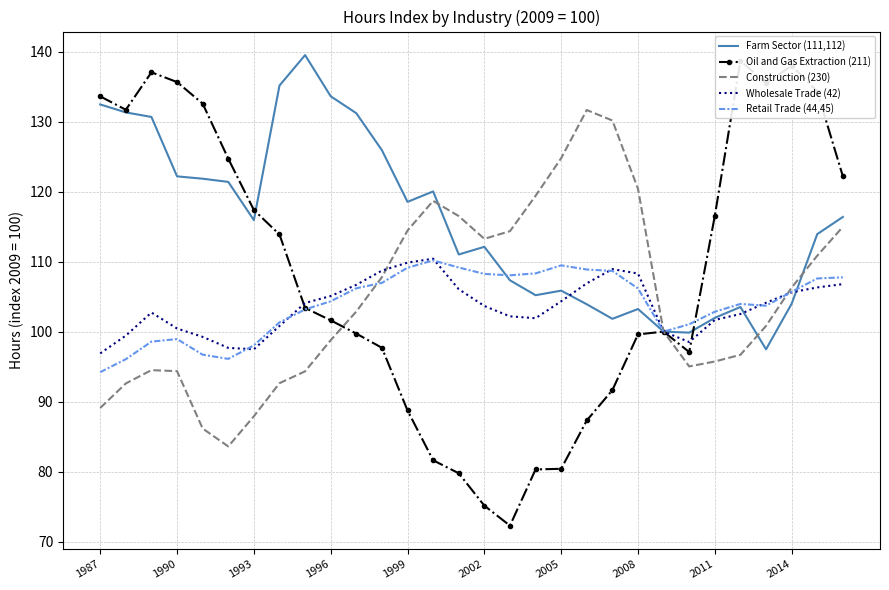

In Oil and Gas Extraction (211), how many points are higher than both neighbors (excluding endpoints)?

4